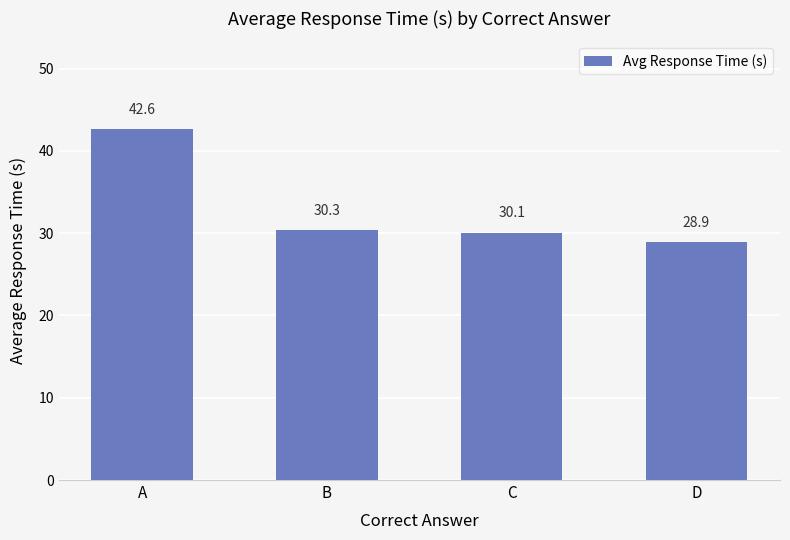

Read the value at D.

28.9